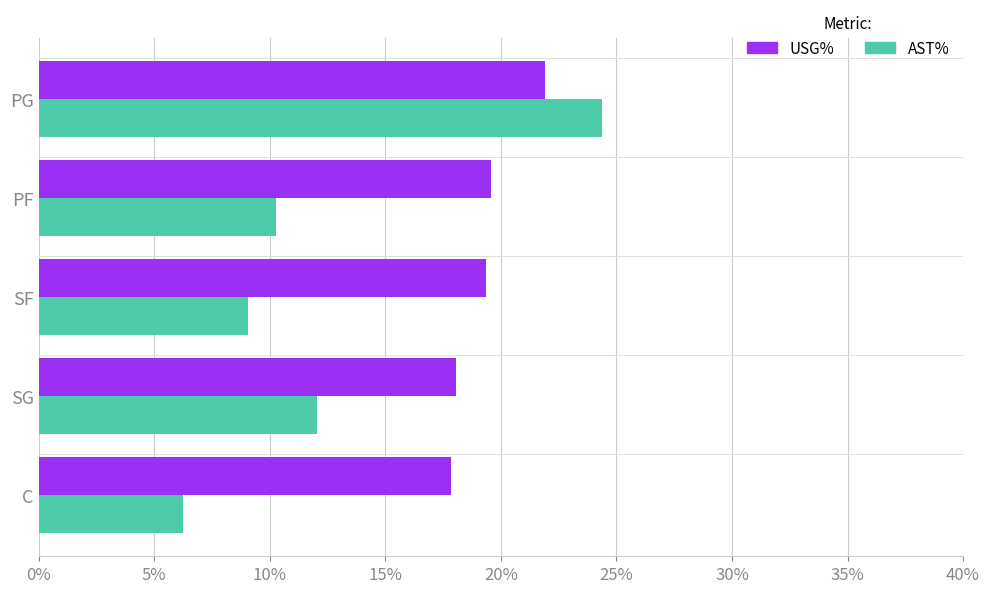

Which series has the largest range (max minus min)?

AST%